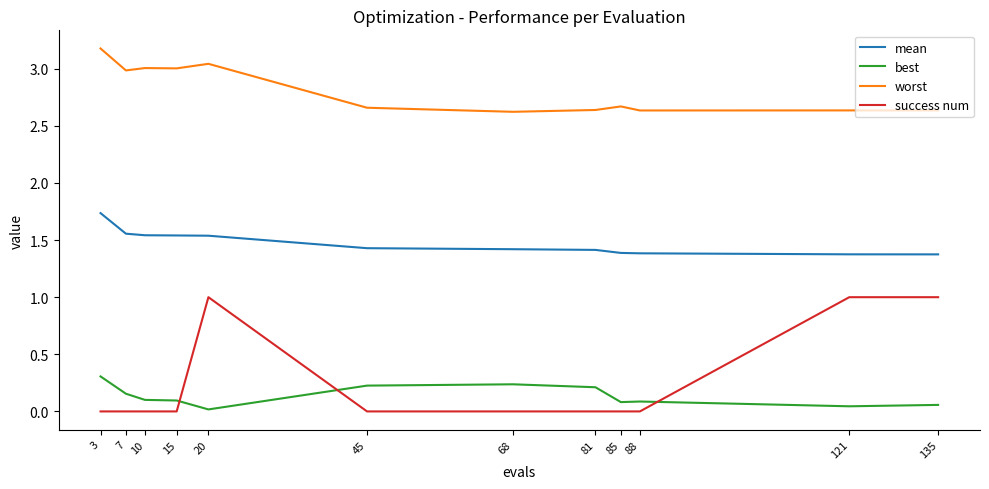

What is the maximum value for success num?

1.0